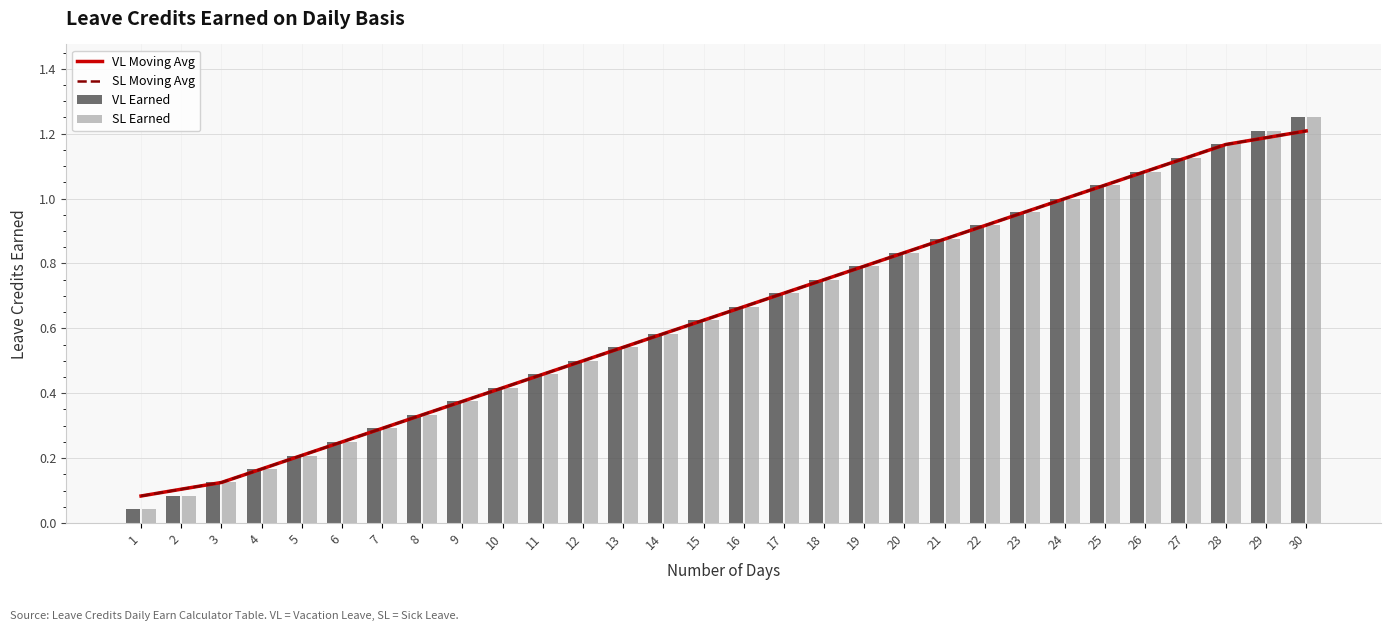

List the series in order of their peak value, lowest first.

VL Moving Avg, SL Moving Avg, VL Earned, SL Earned